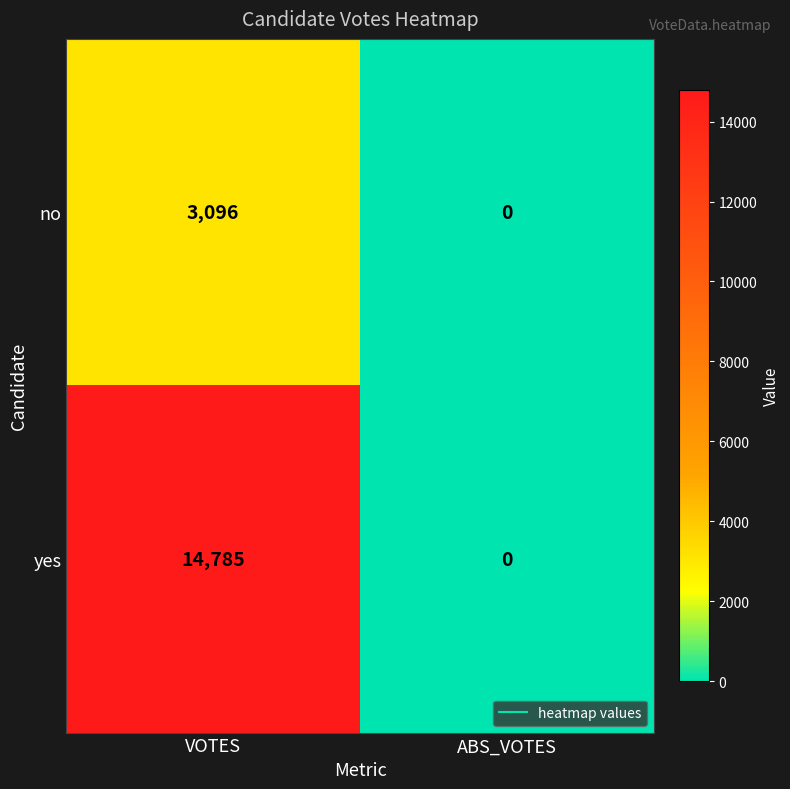

Where is yes nearest to the value 7392?

ABS_VOTES